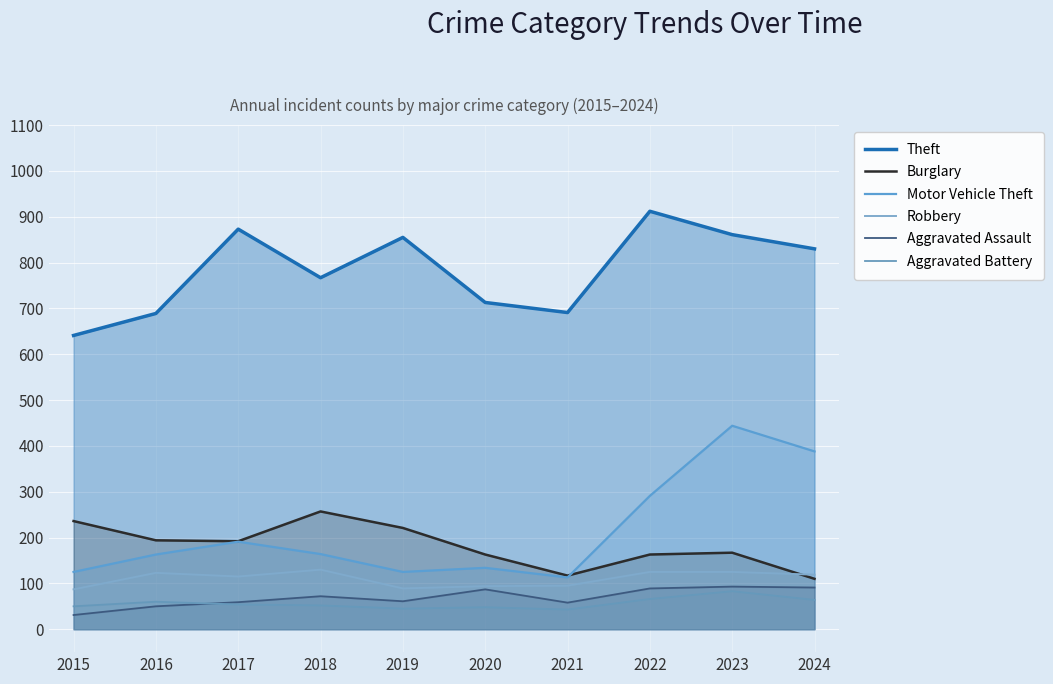

What is the difference between the maximum and second lowest values in the Theft series?

223